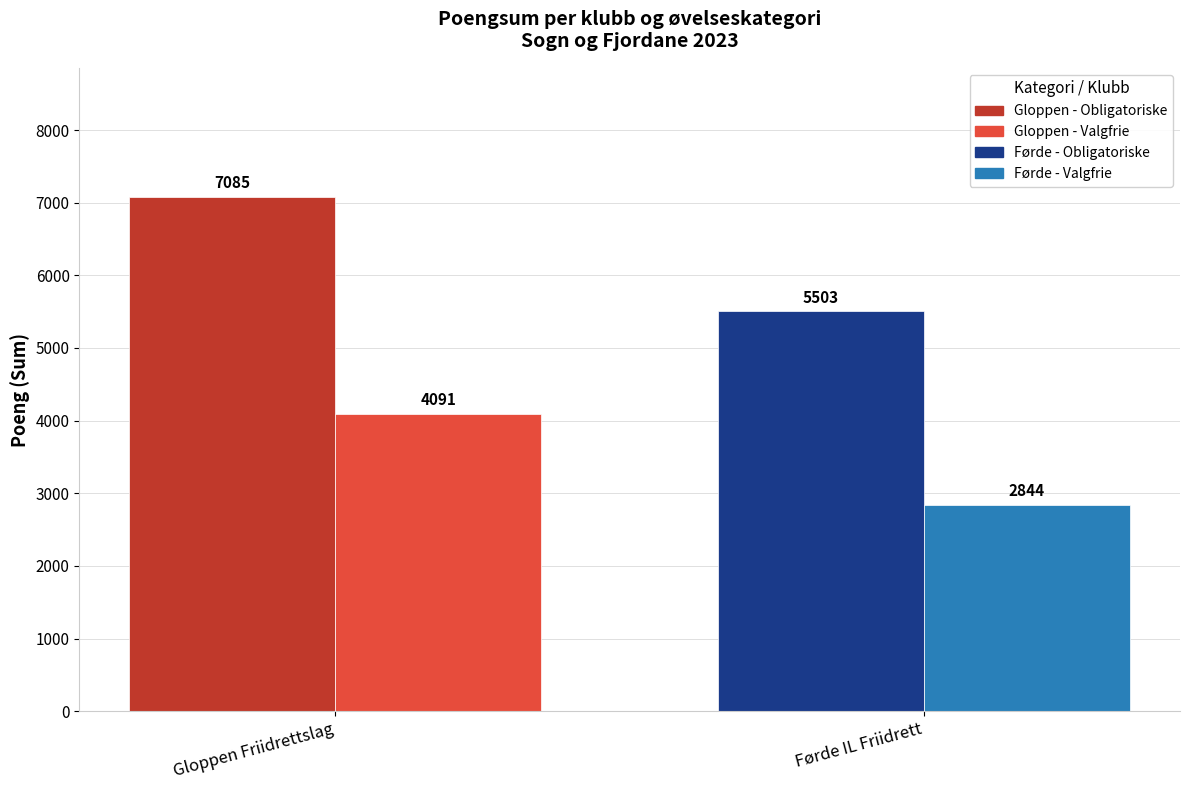

What is the greatest value displayed?

7085